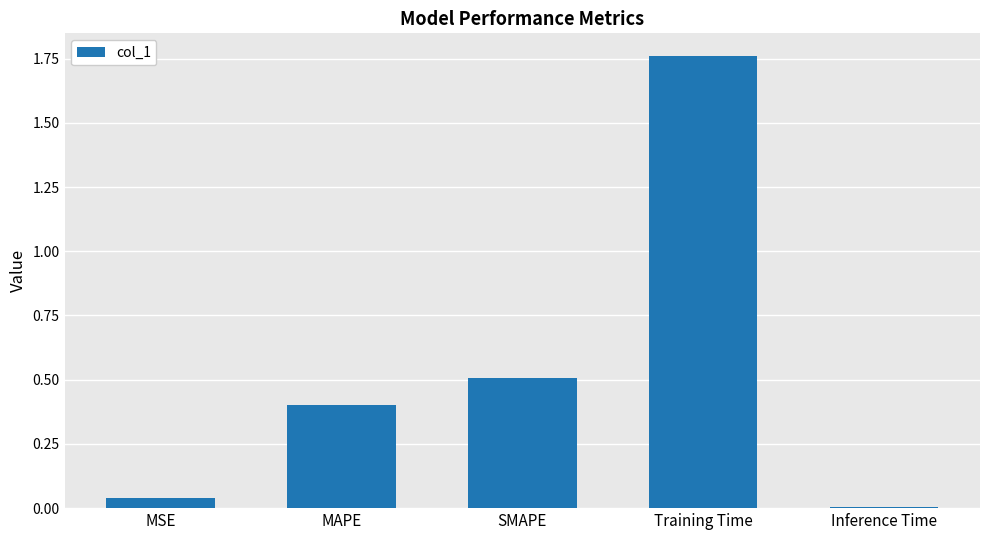

What value does the data have at SMAPE?

0.5